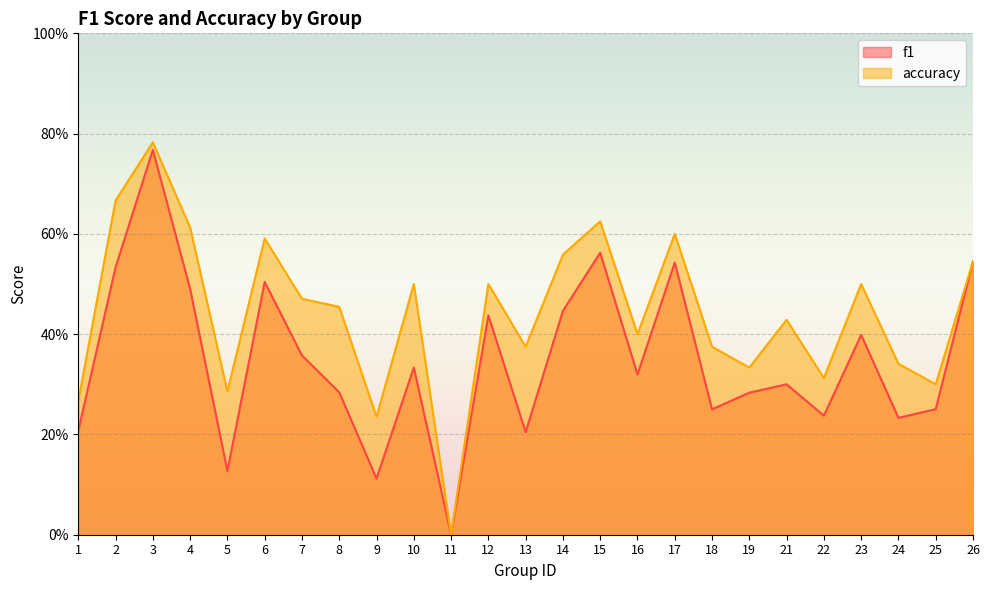

Rank the series at 22 from highest to lowest value.

accuracy, f1